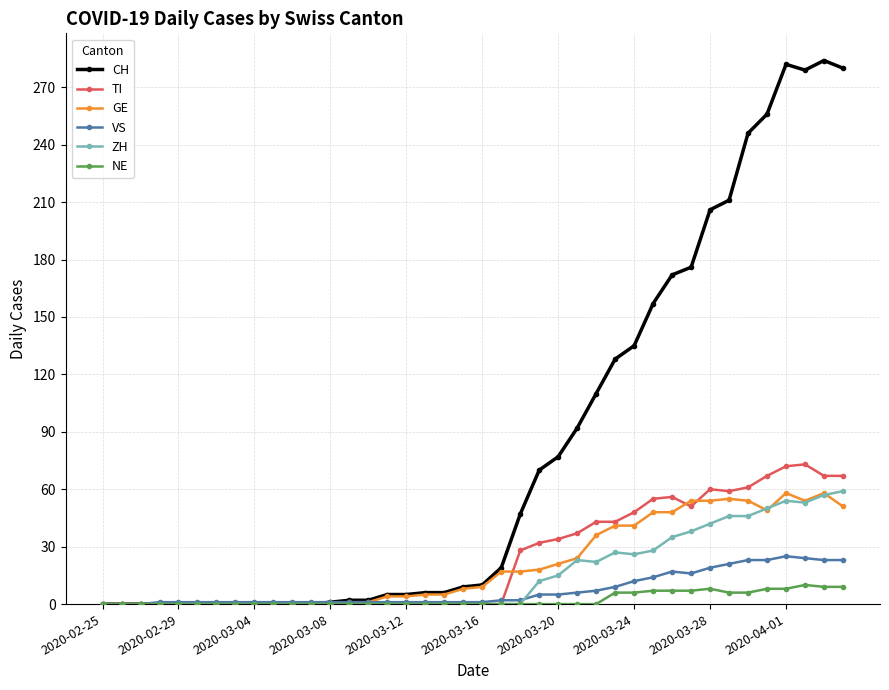

Which series has the largest total across all categories?

CH